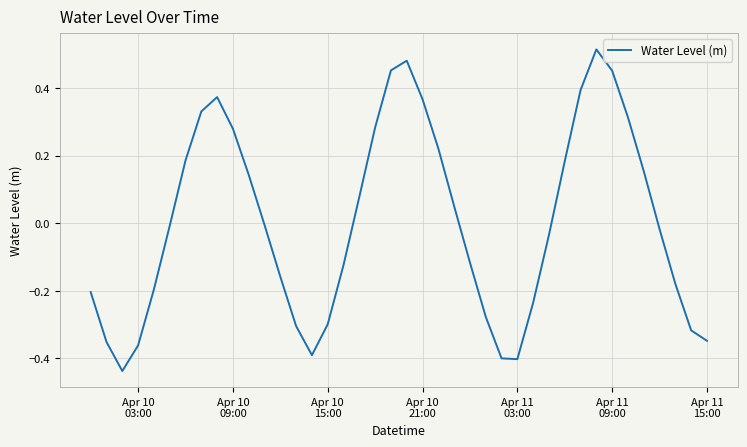

What is the difference between the maximum and minimum values?

1.0